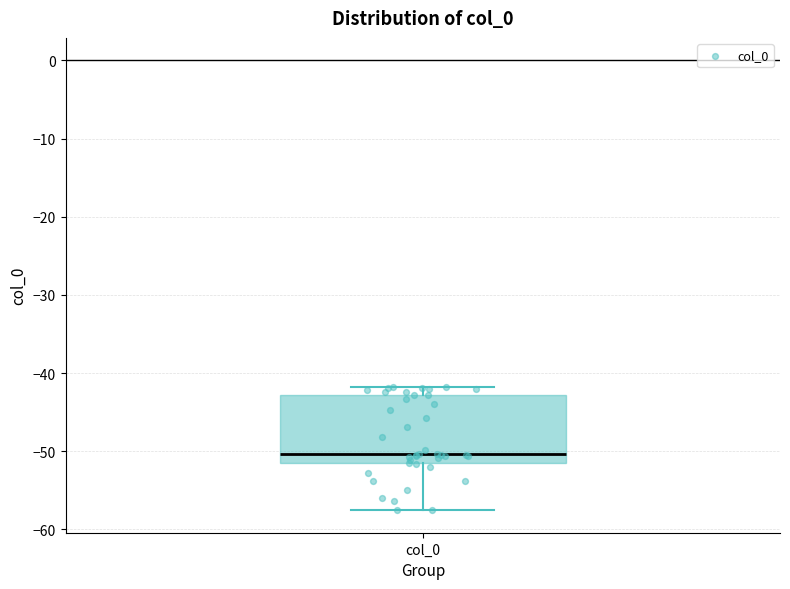

Where does the lower whisker of the box for col_0 end on the y-axis? The values are not printed on the chart, so give them approximately, as read against the axis.

-58